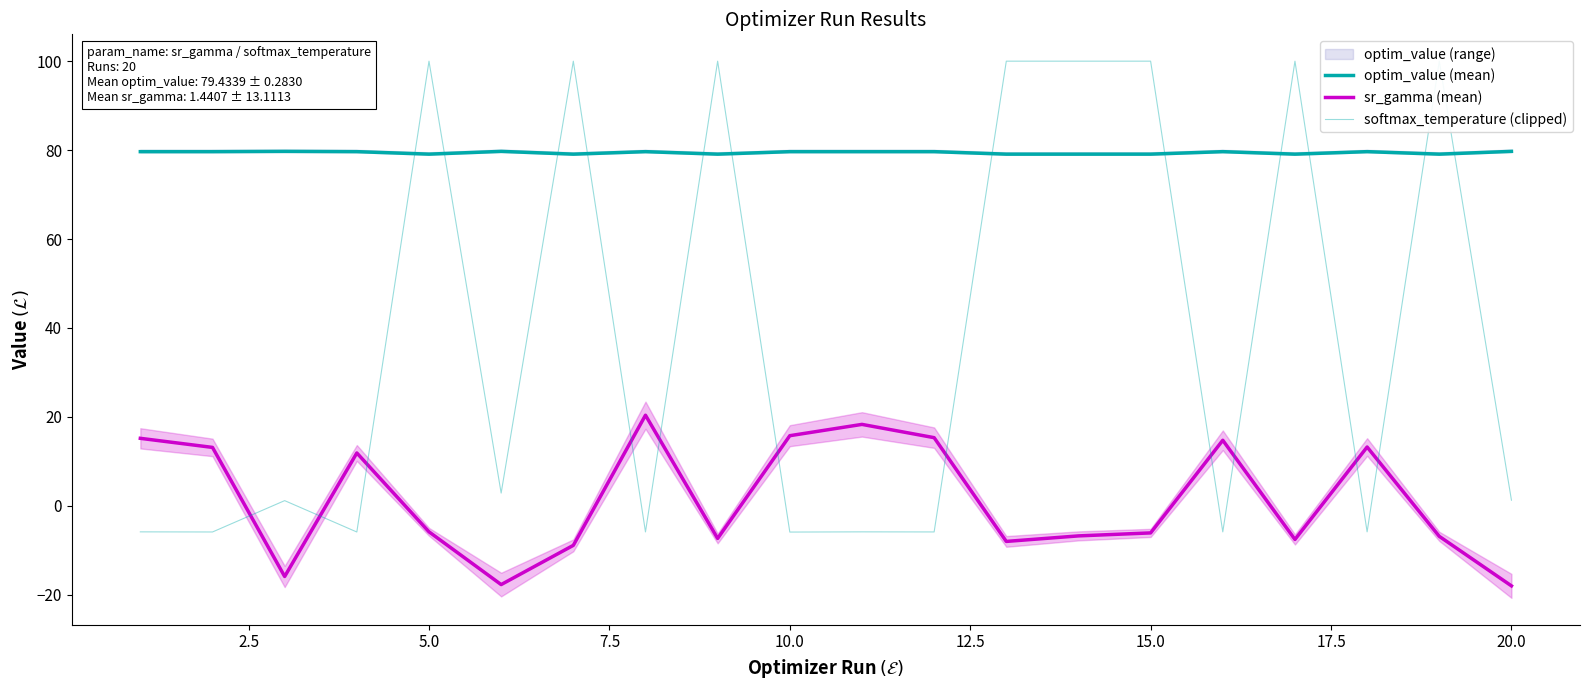

How many interior local valleys does the optim_value (mean) series have?

6